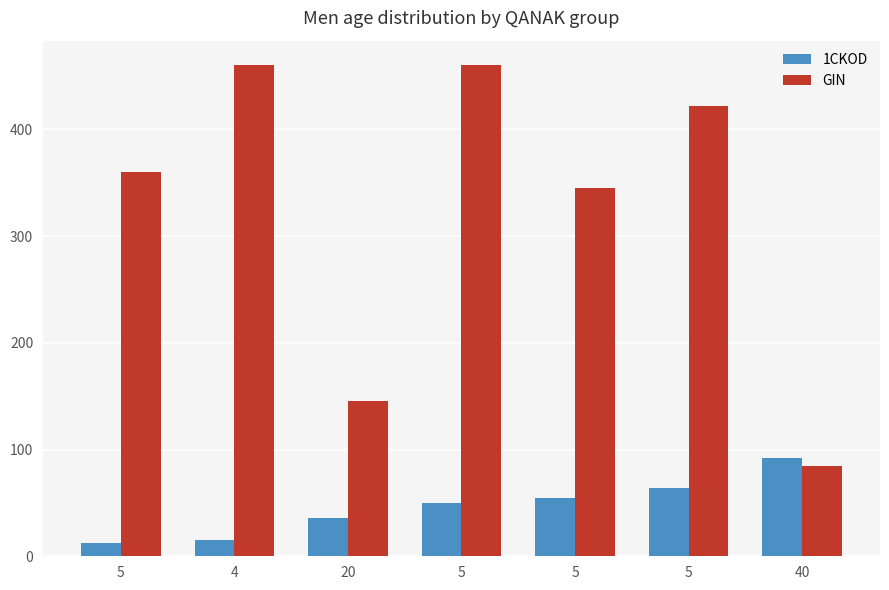

How many series are shown in this chart?

2